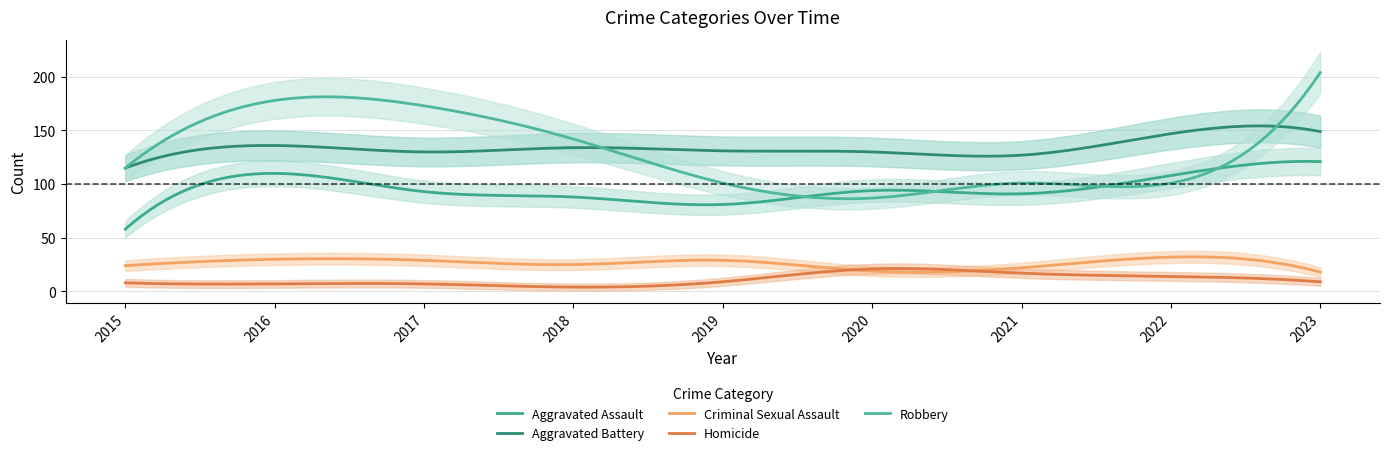

At which label does Criminal Sexual Assault reach its minimum?

2023